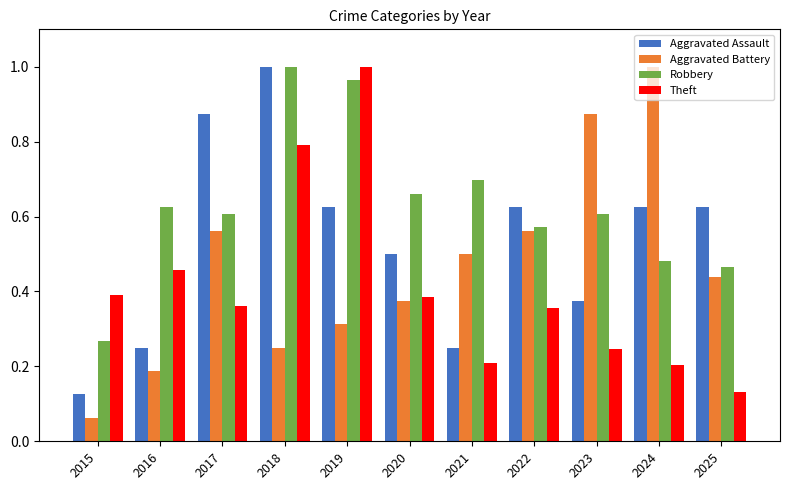

At which category is the sum across all series the highest?

2018